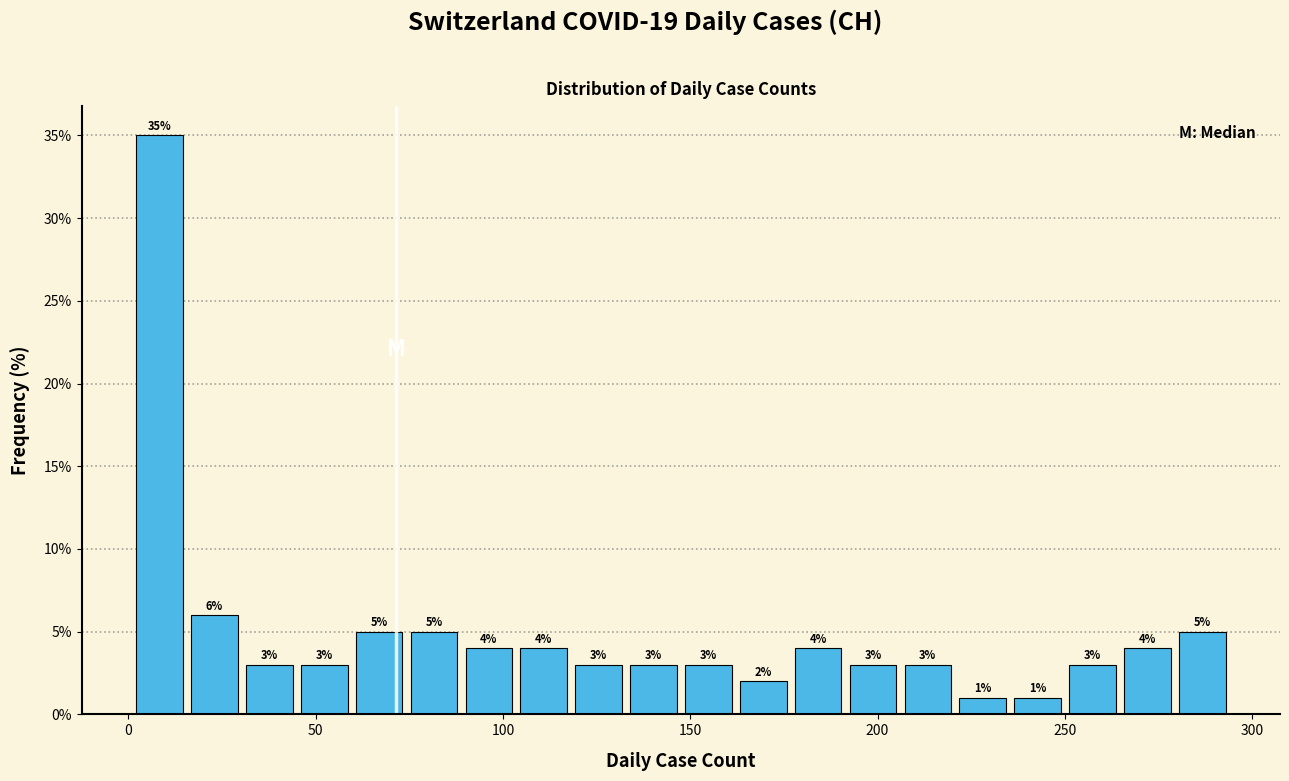

Around what value on the x-axis is the tallest bar? Give the approximate position of its centre, as read against the axis.

10